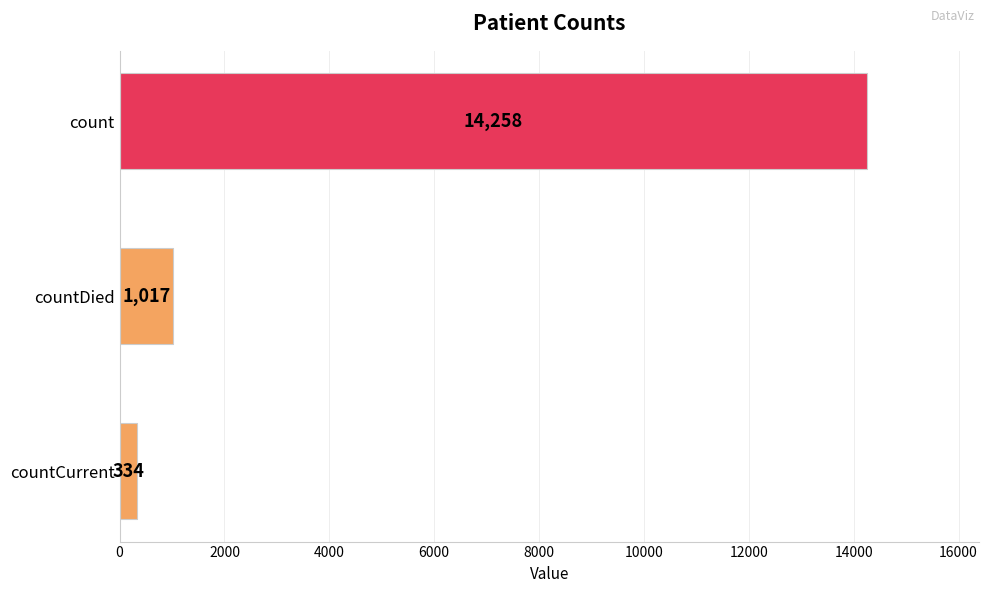

What is the change in value from count to countCurrent?

-13924